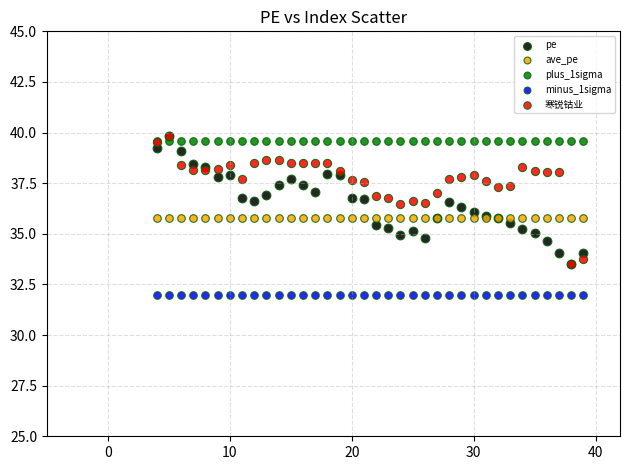

Which series contains the lowest Y value?

minus_1sigma